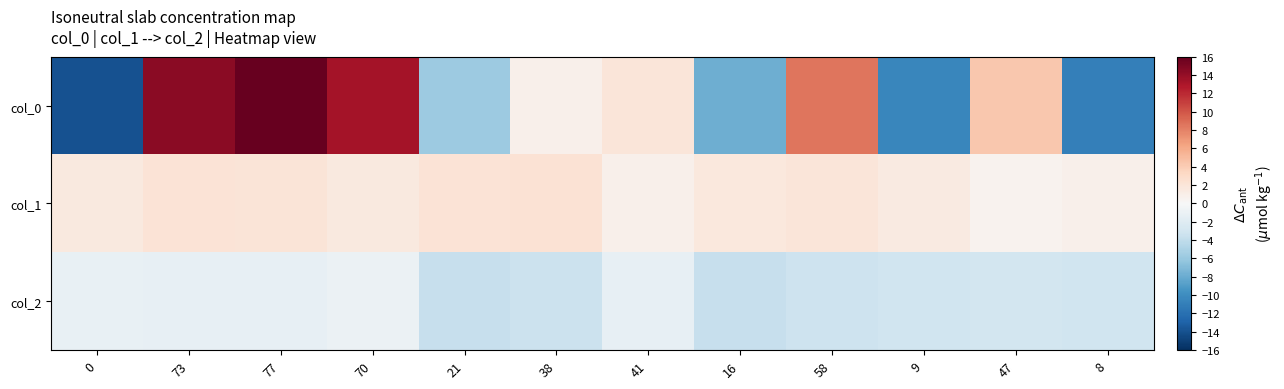

List the series in order of their overall mean, lowest first.

col_2, col_0, col_1